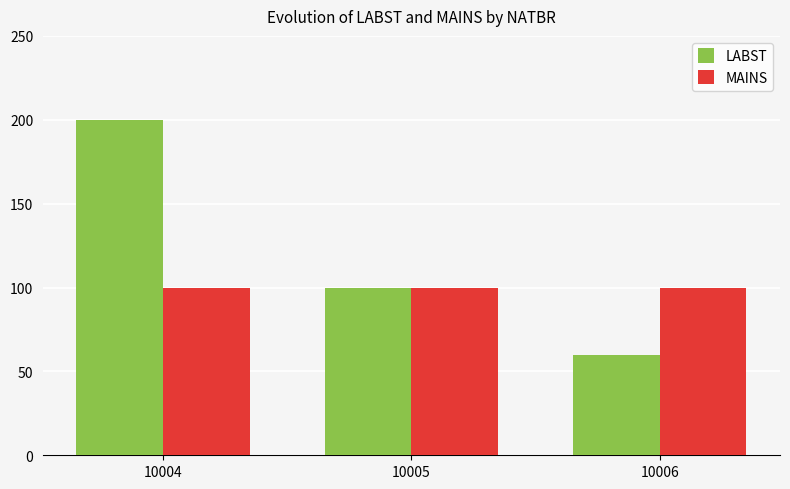

What is the spread (max minus min) of values at 10004?

100